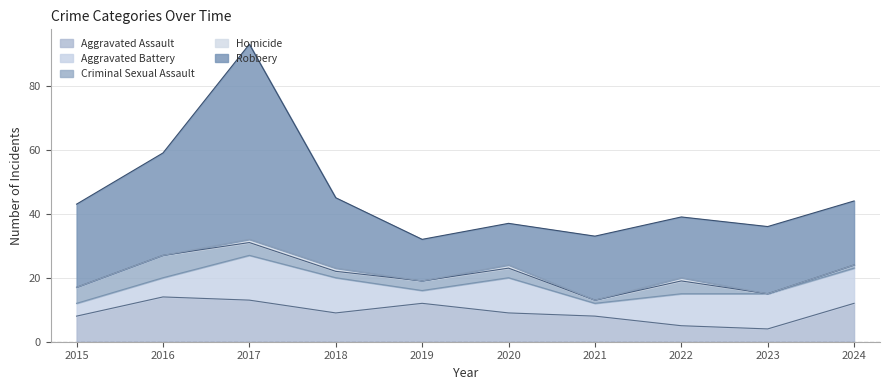

What is the maximum value for Criminal Sexual Assault?

7